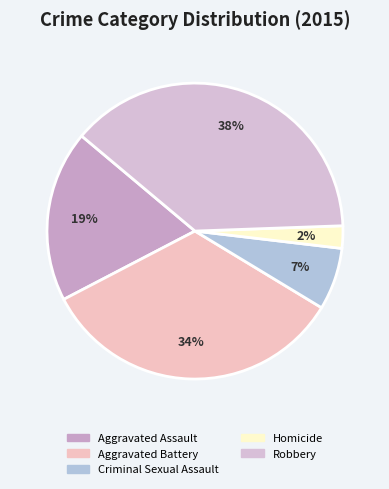

Does Homicide account for over 50% of the chart?

No